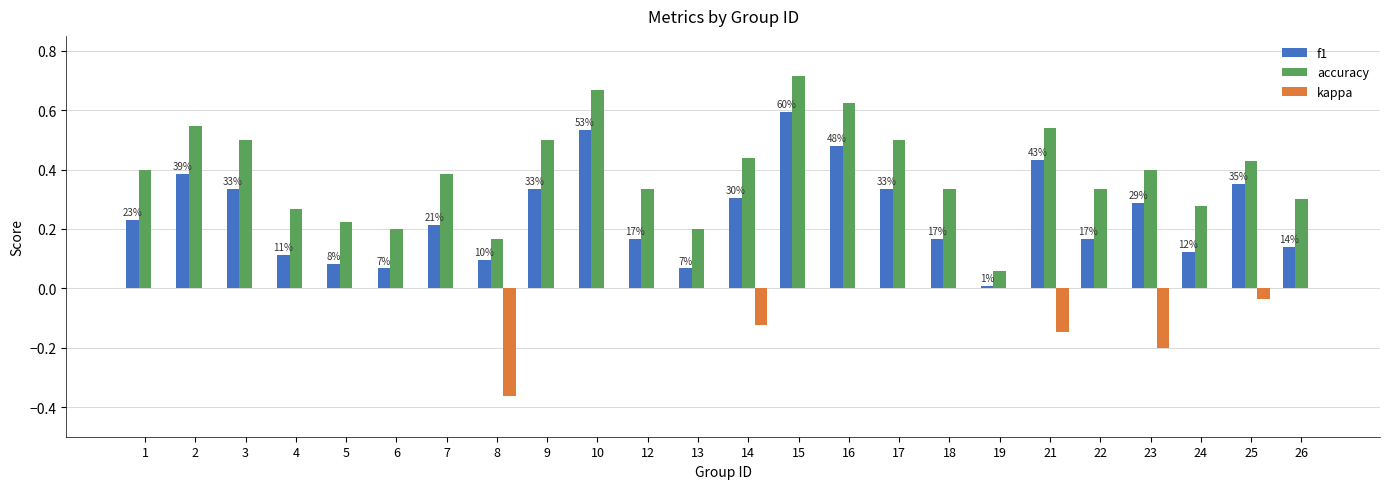

What is the sum of the accuracy values at 15 and 4?

1.0